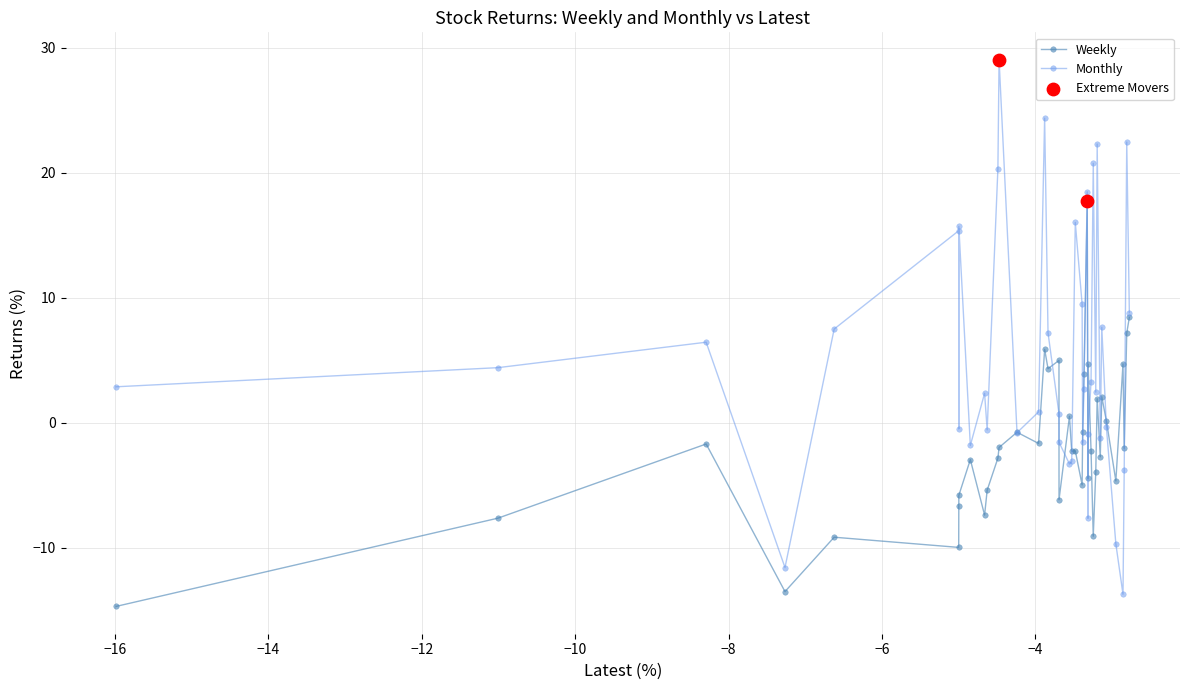

Which series has the largest total across all categories?

Monthly